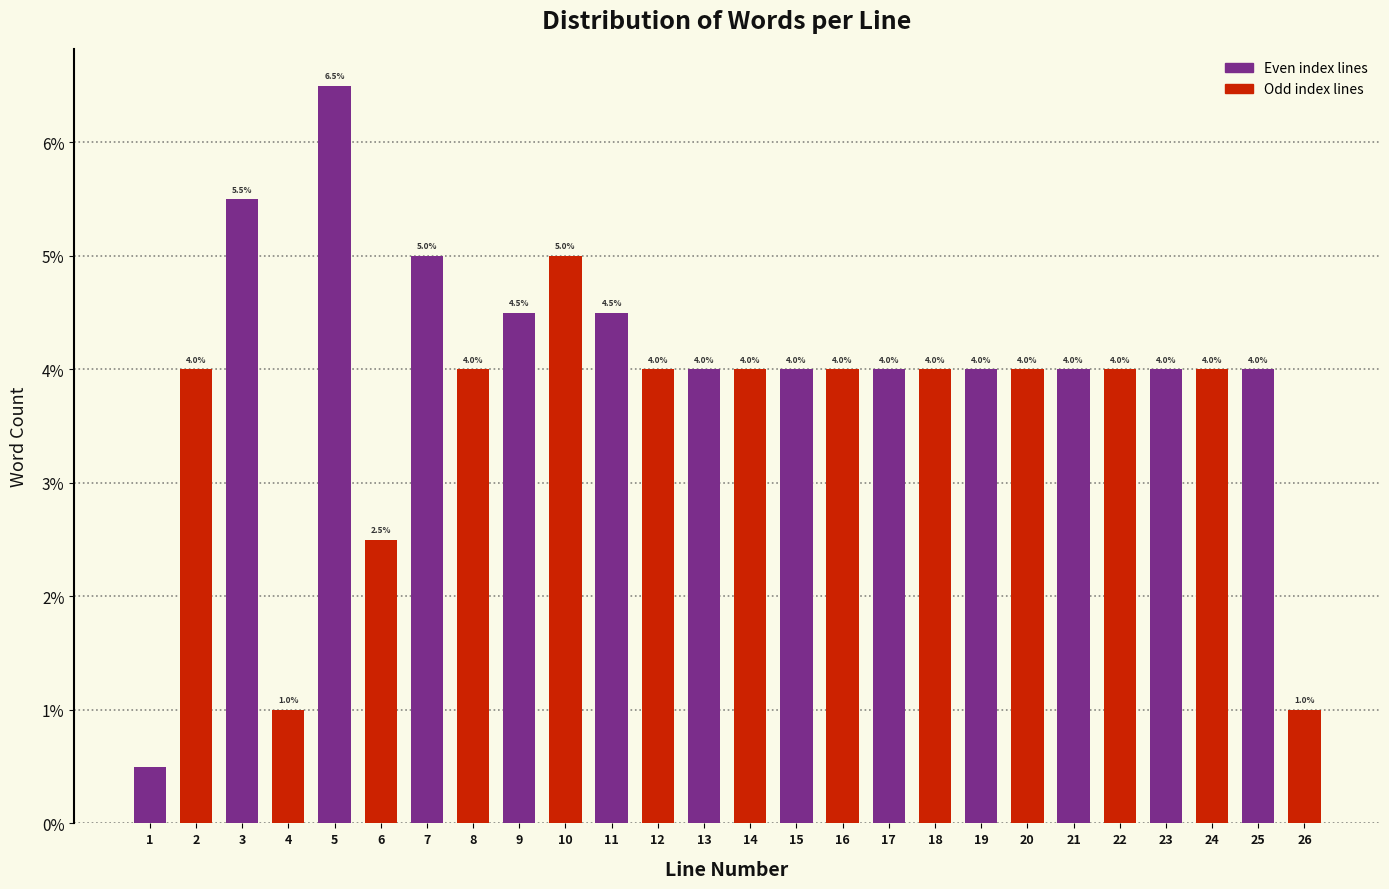

Reading right to left, extract all data points from this chart.

26=1.0	25=4.0	24=4.0	23=4.0	22=4.0	21=4.0	20=4.0	19=4.0	18=4.0	17=4.0	16=4.0	15=4.0	14=4.0	13=4.0	12=4.0	11=4.5	10=5.0	9=4.5	8=4.0	7=5.0	6=2.5	5=6.5	4=1.0	3=5.5	2=4.0	1=0.5